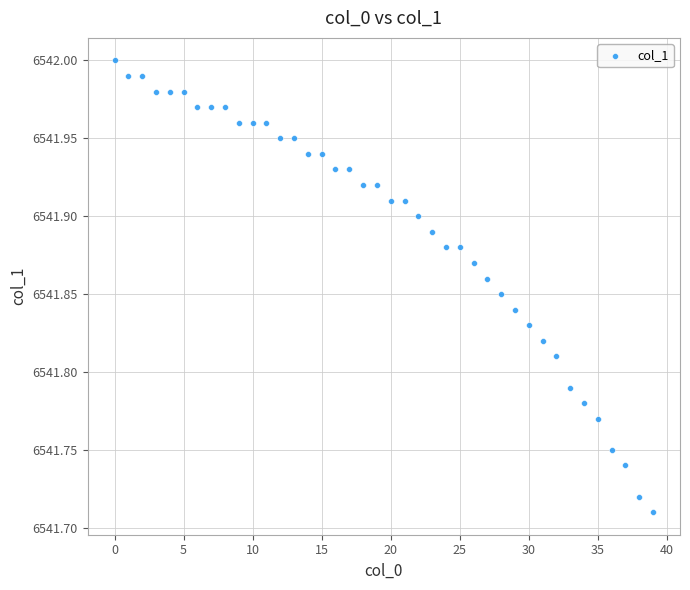

What is the range of Y values (max minus min)?

0.3